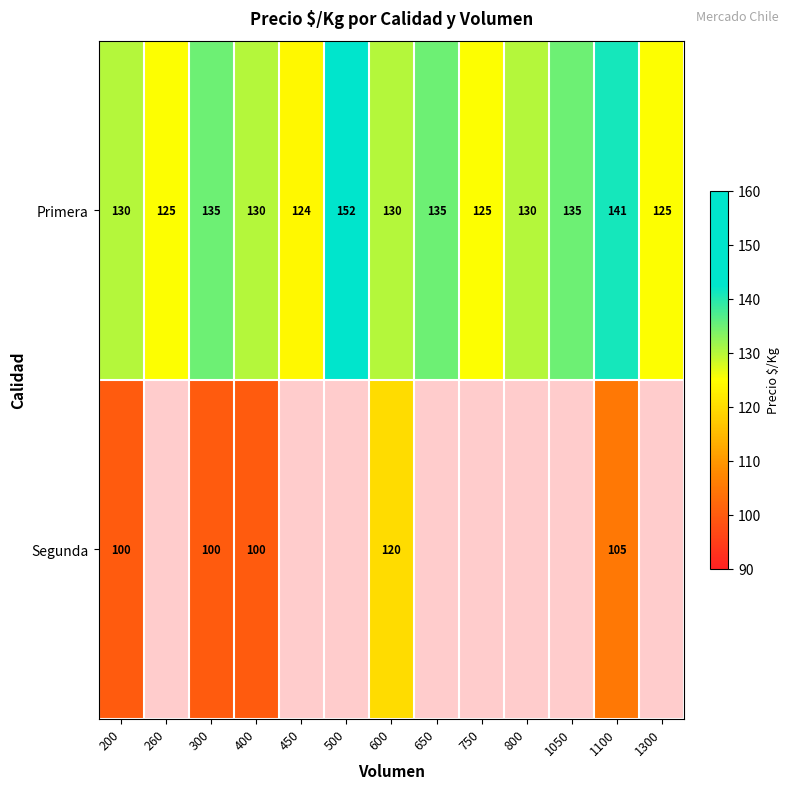

Which category has the lowest value in the Primera series?

450